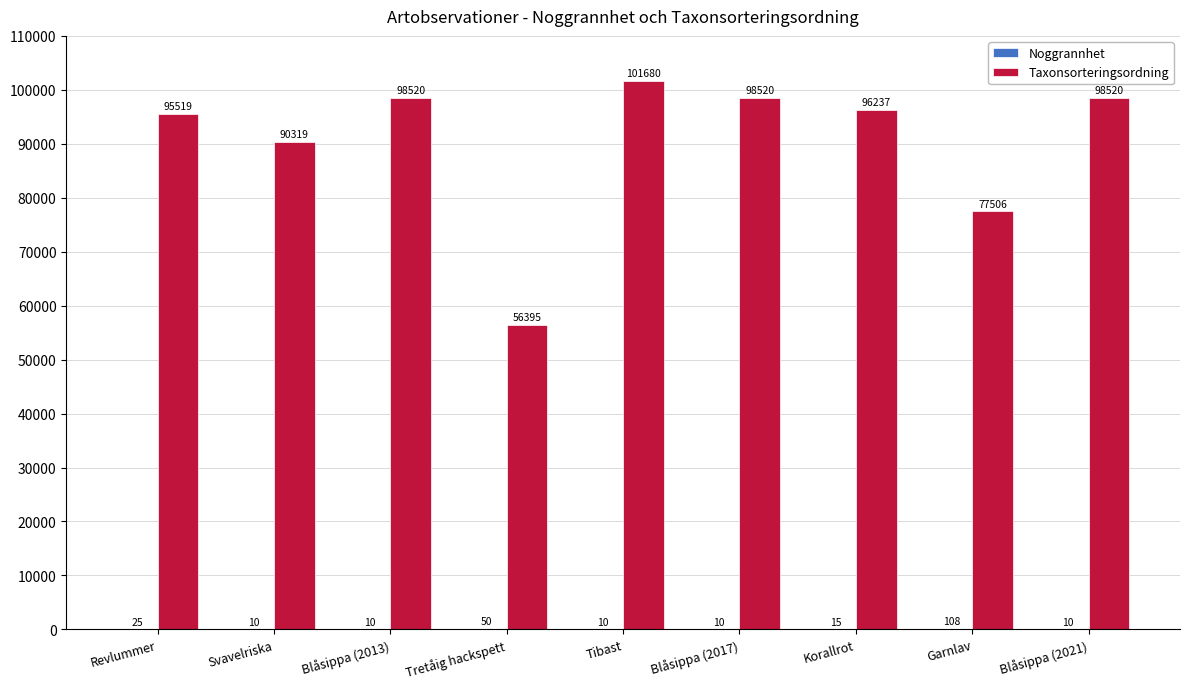

What is the approximate value of Taxonsorteringsordning at Korallrot, to the nearest 50?

96250